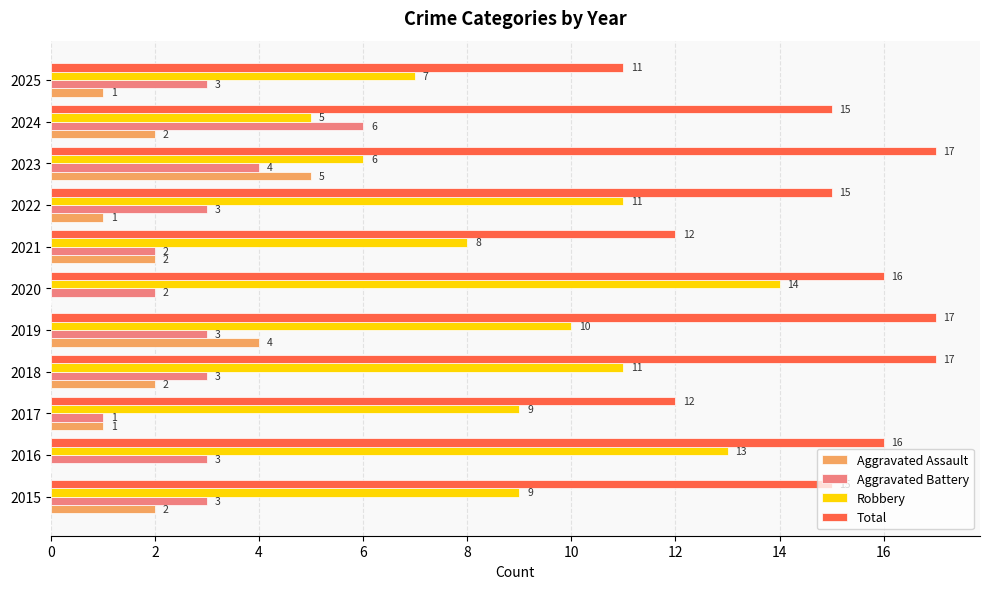

At which label does Aggravated Battery reach its peak?

2024